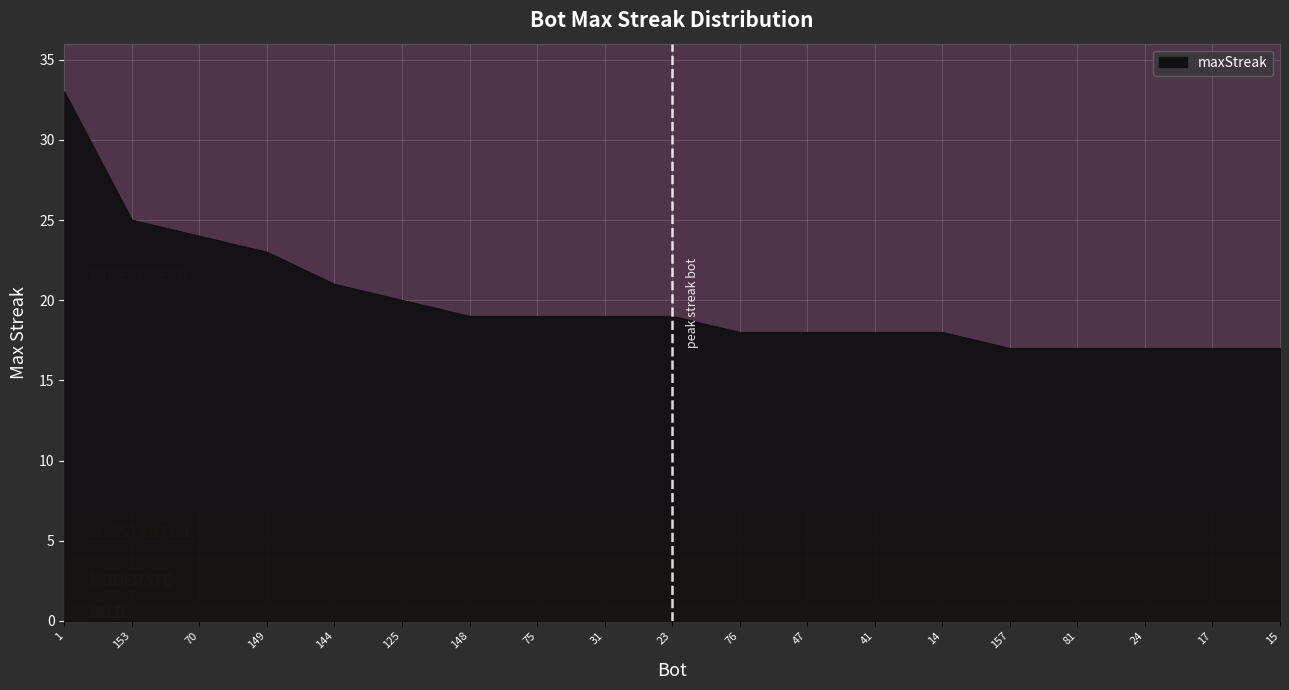

Reading right to left, what are all the values shown in this chart?

17	17	17	17	17	18	18	18	18	19	19	19	19	20	21	23	24	25	33